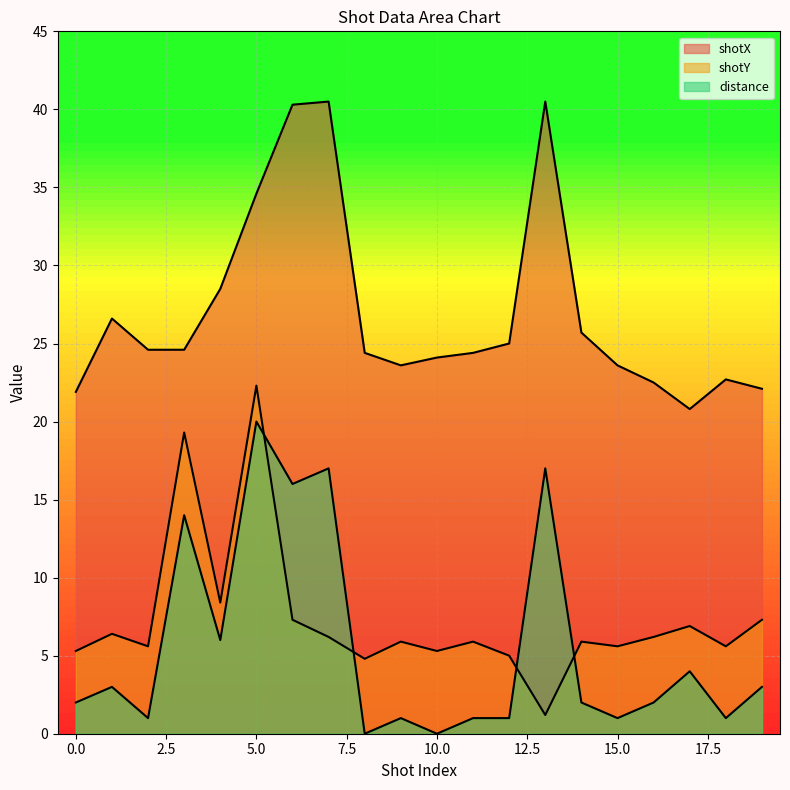

Rank the categories by shotY value from highest to lowest.

5, 3, 4, 6, 19, 17, 1, 7, 16, 9, 11, 14, 2, 15, 18, 0, 10, 12, 8, 13